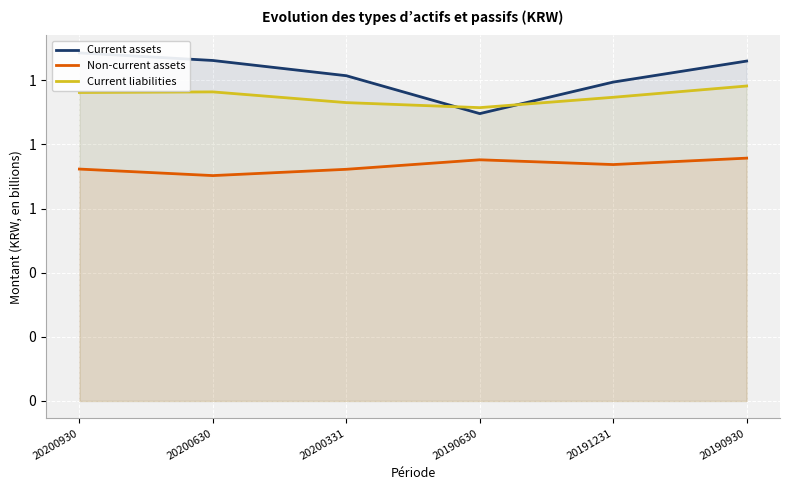

At which category is the sum across all series the highest?

20190930